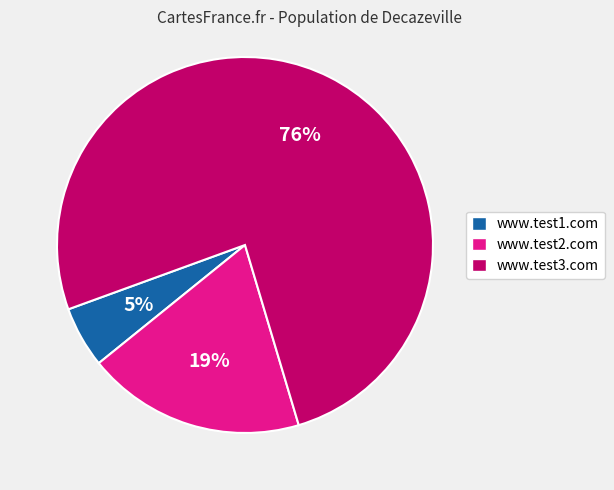

Which category accounts for the majority?

www.test3.com